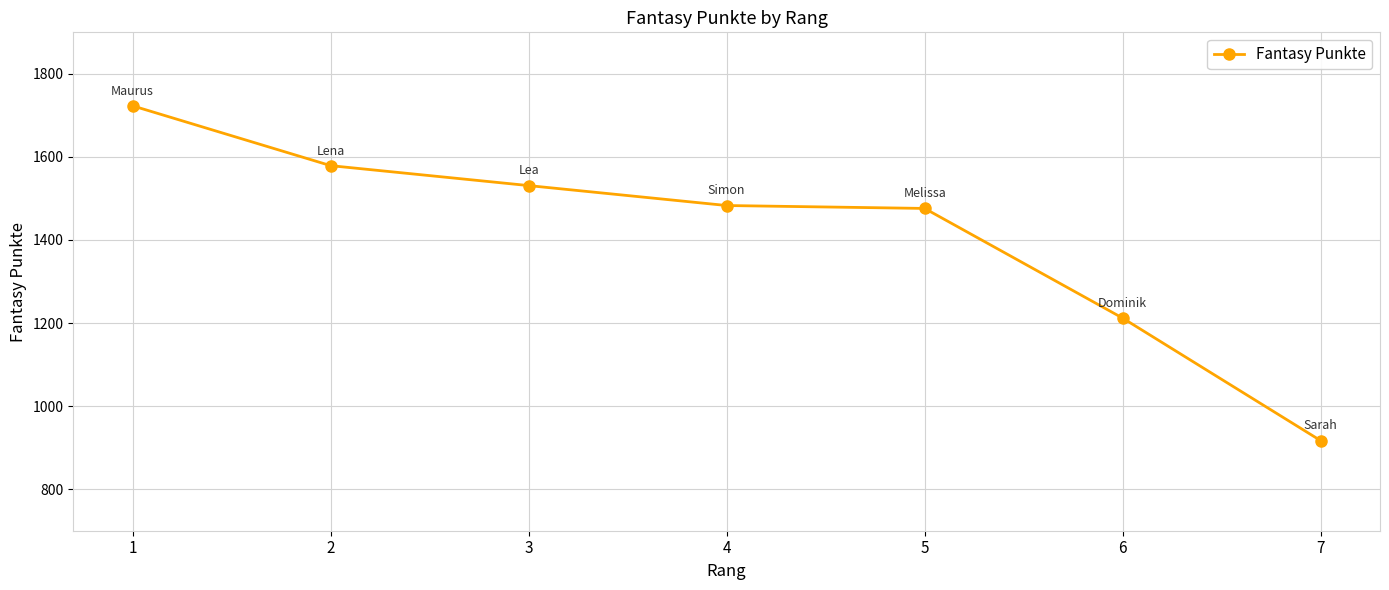

What is the average value?

1417